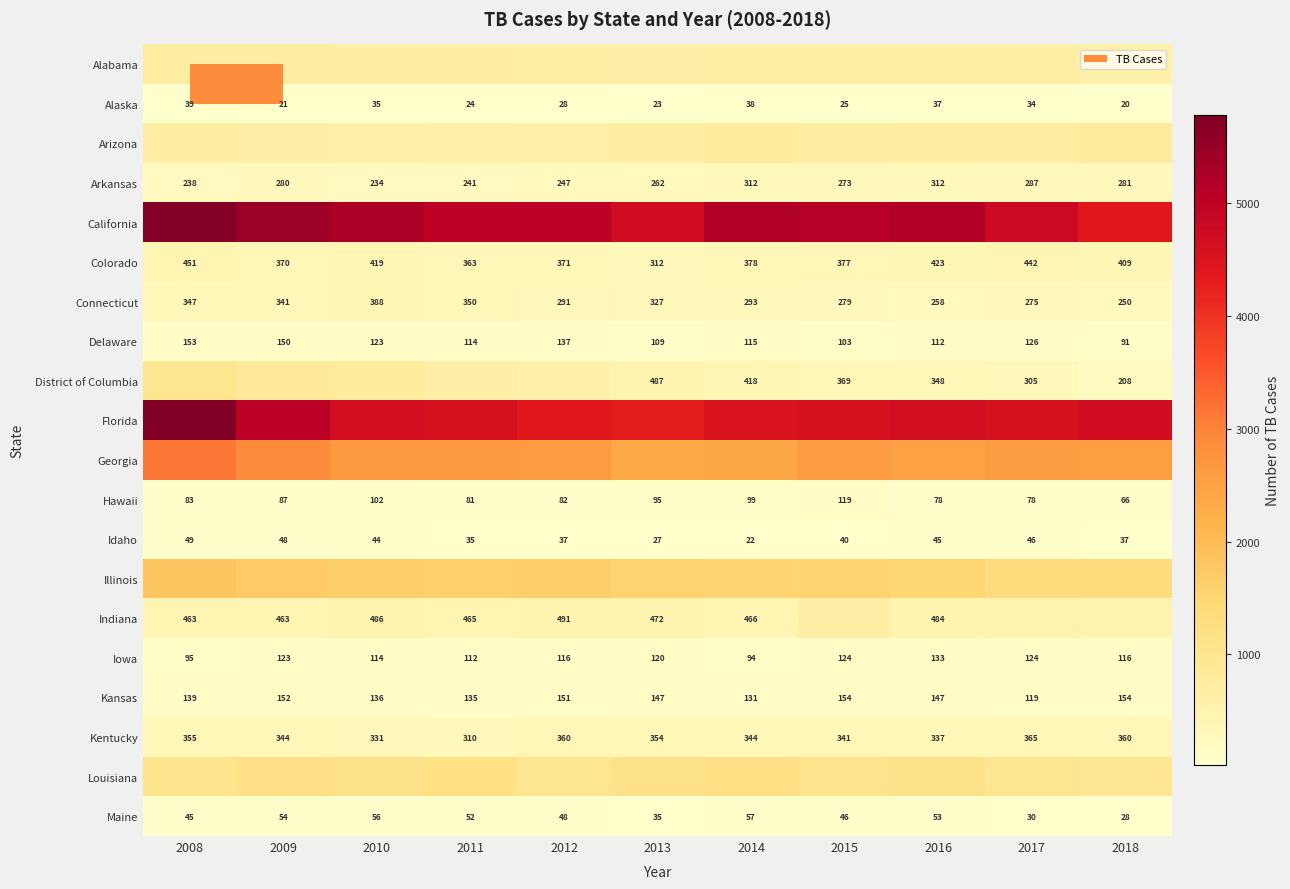

At how many categories does at least one series exceed 173?

11